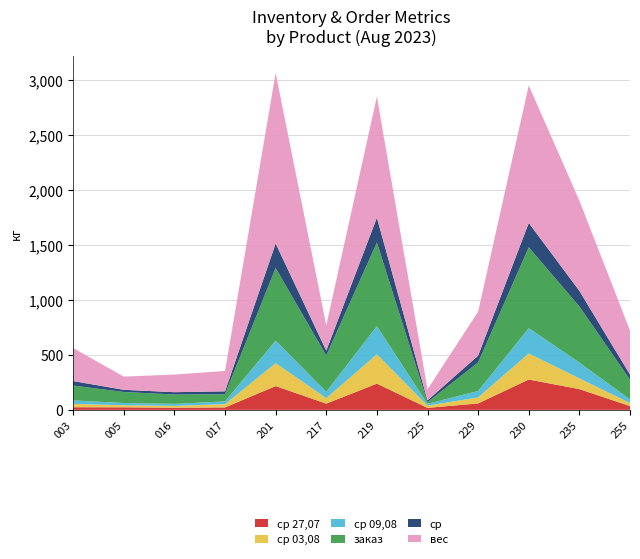

Reading left to right, what are all the values shown in this chart?

ср 27,07: 003=24.1	005=23.2	016=19.8	017=22.3	201=216.3	217=56.6	219=238.4	225=18.1	229=58.5	230=275.9	235=188.4	255=34.9
ср 03,08: 003=30.2	005=18.6	016=16.8	017=29.5	201=208.2	217=49.6	219=266.0	225=20.3	229=54.6	230=236.3	235=97.3	255=27.5
ср 09,08: 003=31.8	005=20.5	016=18.1	017=25.0	201=204.5	217=58.0	219=255.9	225=16.3	229=58.1	230=229.7	235=144.1	255=32.1
заказ: 003=135.0	005=100.0	016=85.0	017=65.0	201=660.0	217=330.0	219=760.0	225=15.0	229=260.0	230=735.0	235=510.0	255=180.0
ср: 003=40.7	005=20.0	016=20.9	017=26.8	201=222.9	217=44.0	219=226.4	225=16.7	229=61.8	230=221.9	235=141.7	255=46.0
вес: 003=300.0	005=120.0	016=160.0	017=185.0	201=1550.0	217=230.0	219=1100.0	225=100.0	229=400.0	230=1250.0	235=820.0	255=400.0